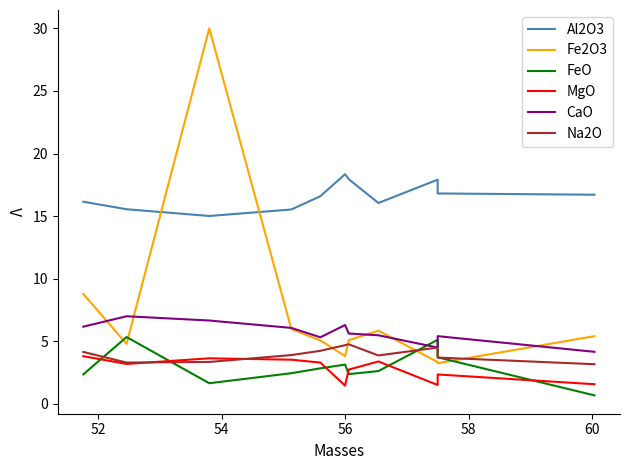

What is the total value across all series at 52?

39.2